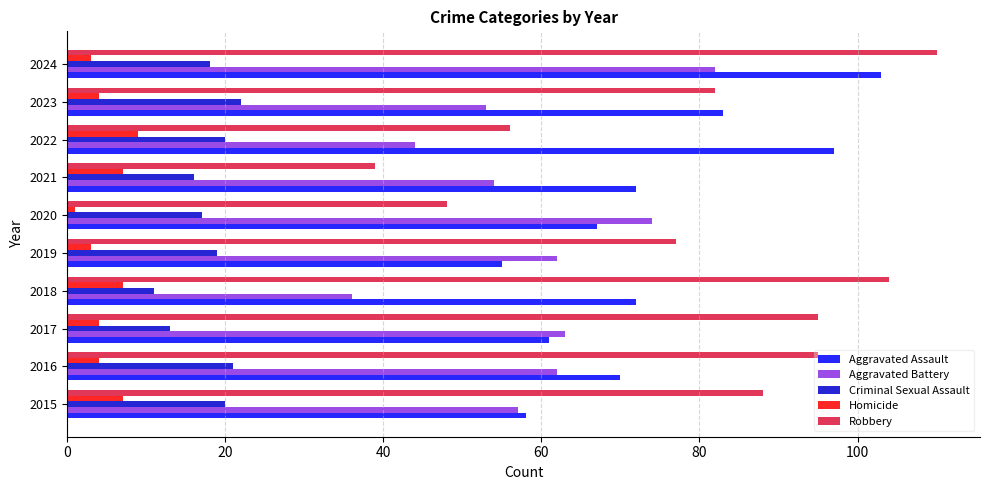

The Robbery series shows 161 at 2018. True or false?

False